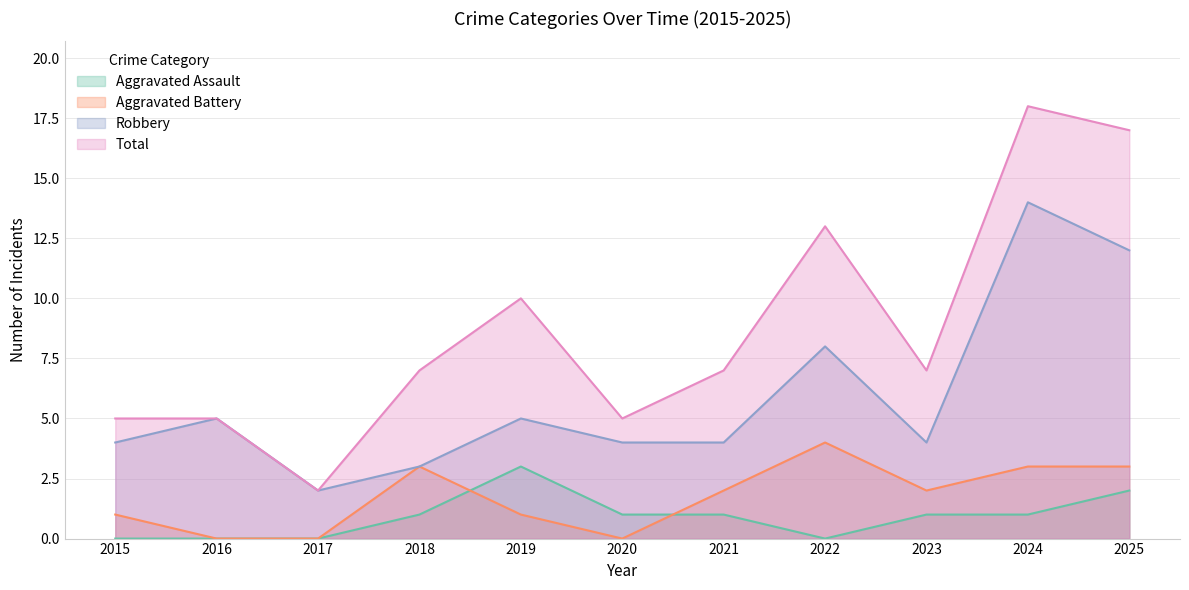

The value of Aggravated Assault at 2018 is 1. True or false?

True